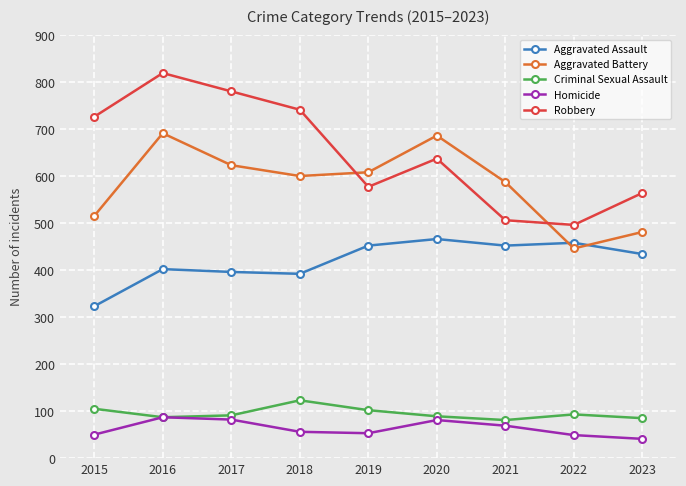

Does the chart have visible grid lines?

Yes